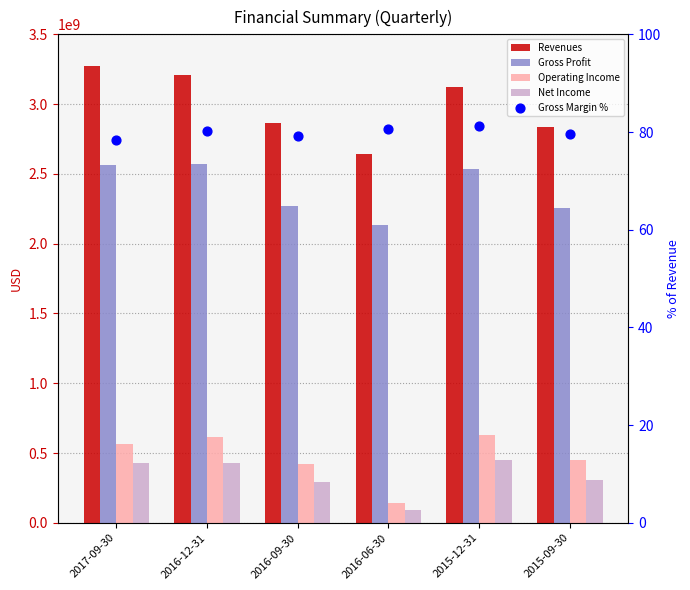

What is the total value across all series at 2017-09-30?

6832000078.3